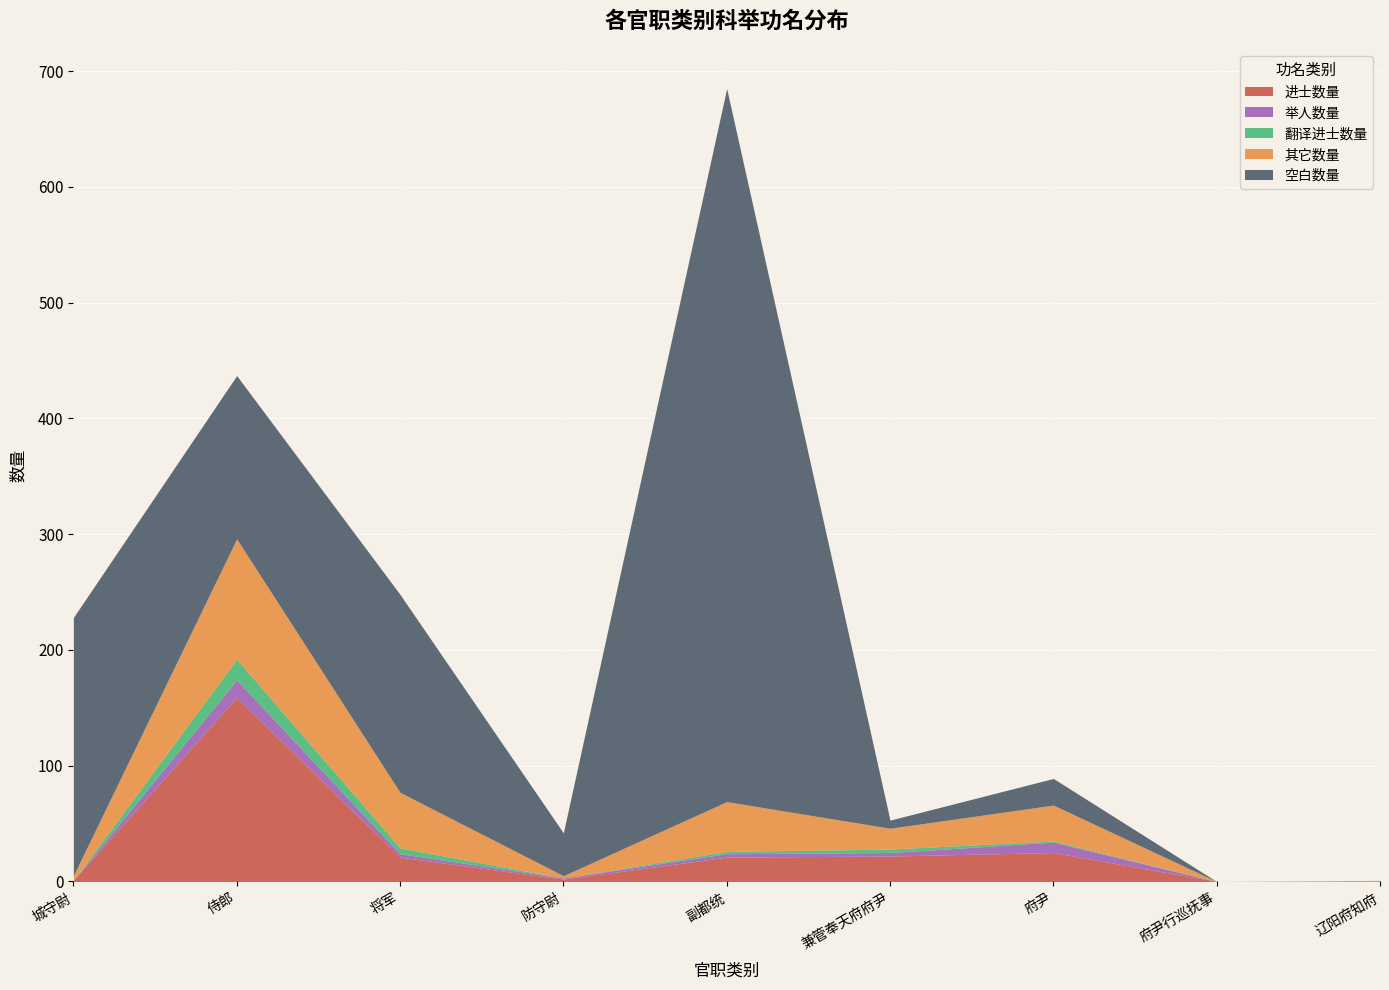

What is the value of the 翻译进士数量 point at the 6th from the left?

3